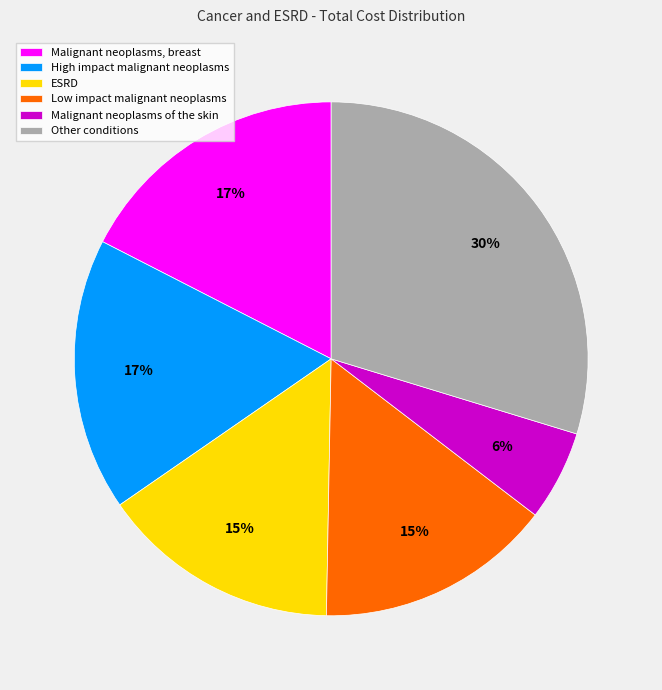

Combined, do Malignant neoplasms of the skin and Other conditions account for over 50%?

No